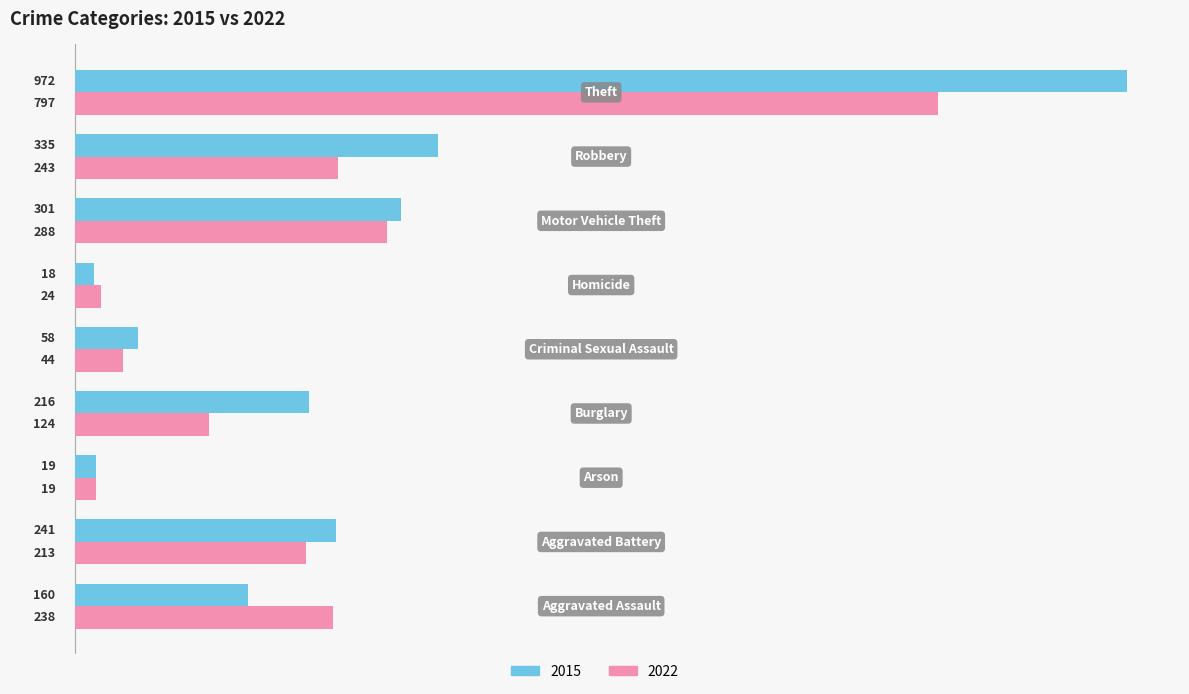

List the series in order of their peak value, lowest first.

2022, 2015